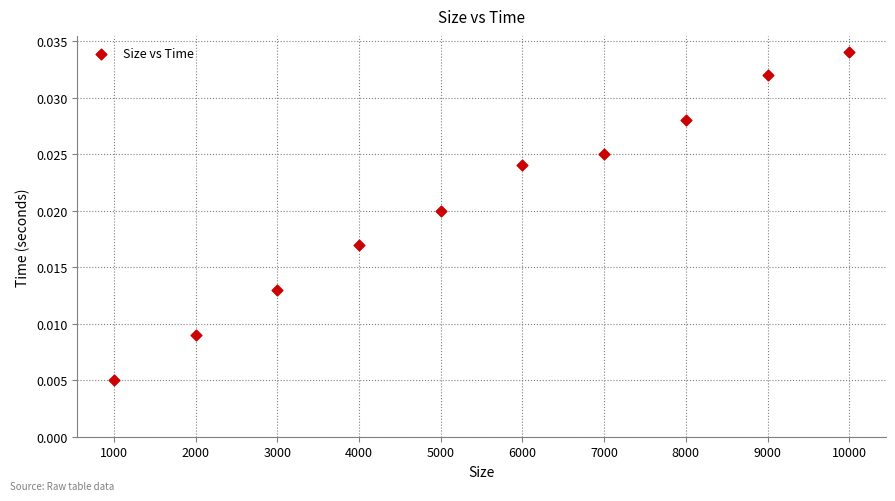

What is the average X value?

5500.0